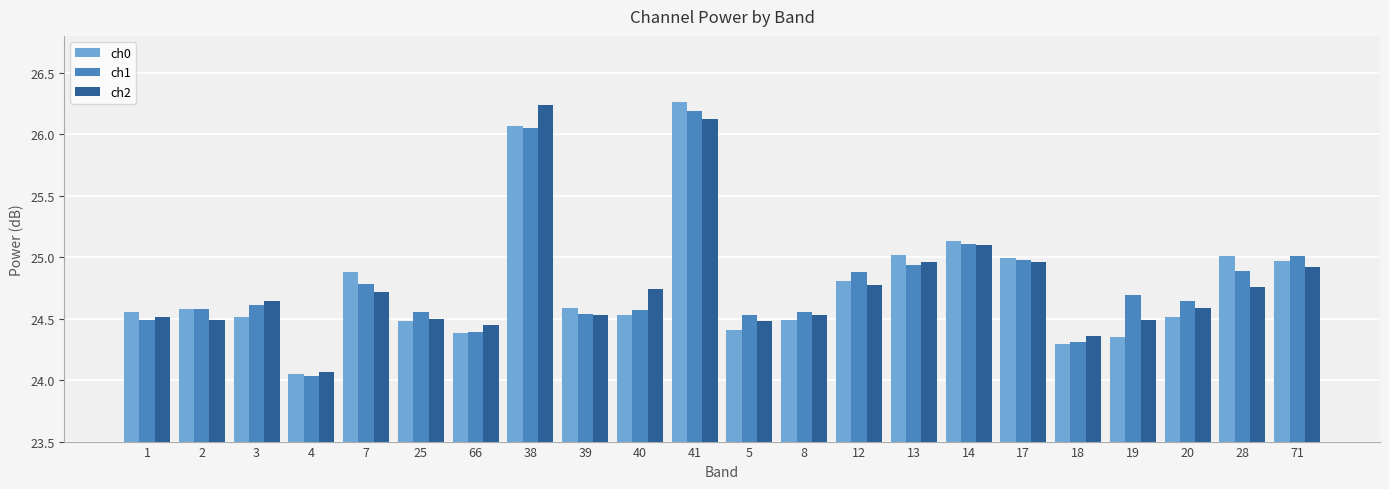

What is the difference between the second highest and minimum values in the ch0 series?

2.0